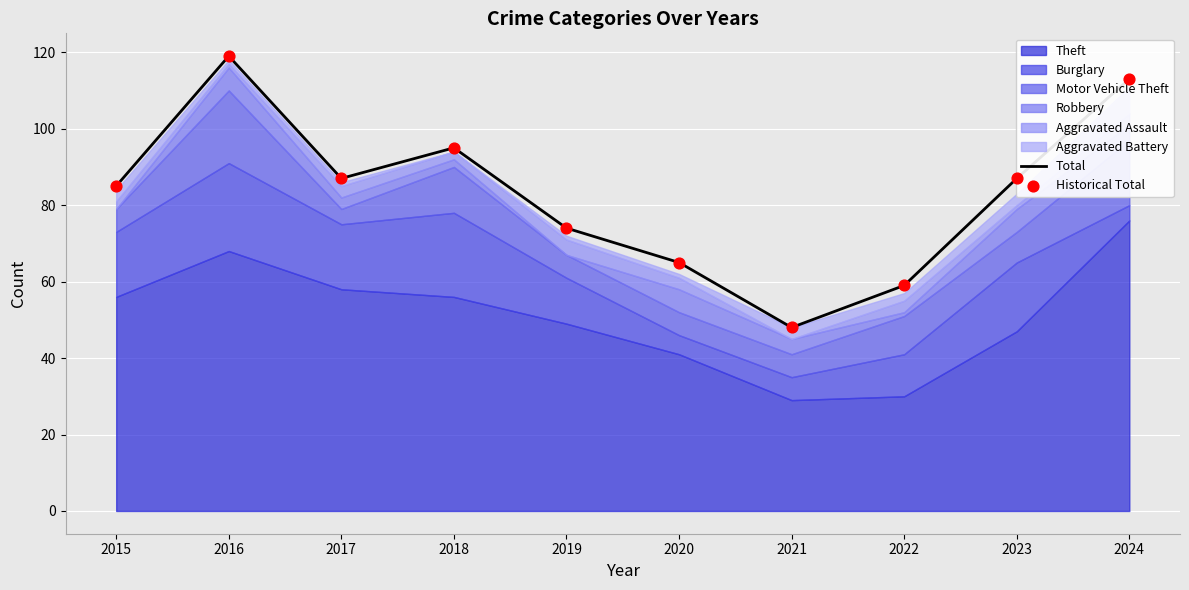

Is the value of Historical Total at 2018 greater than the value of Total at 2021?

Yes